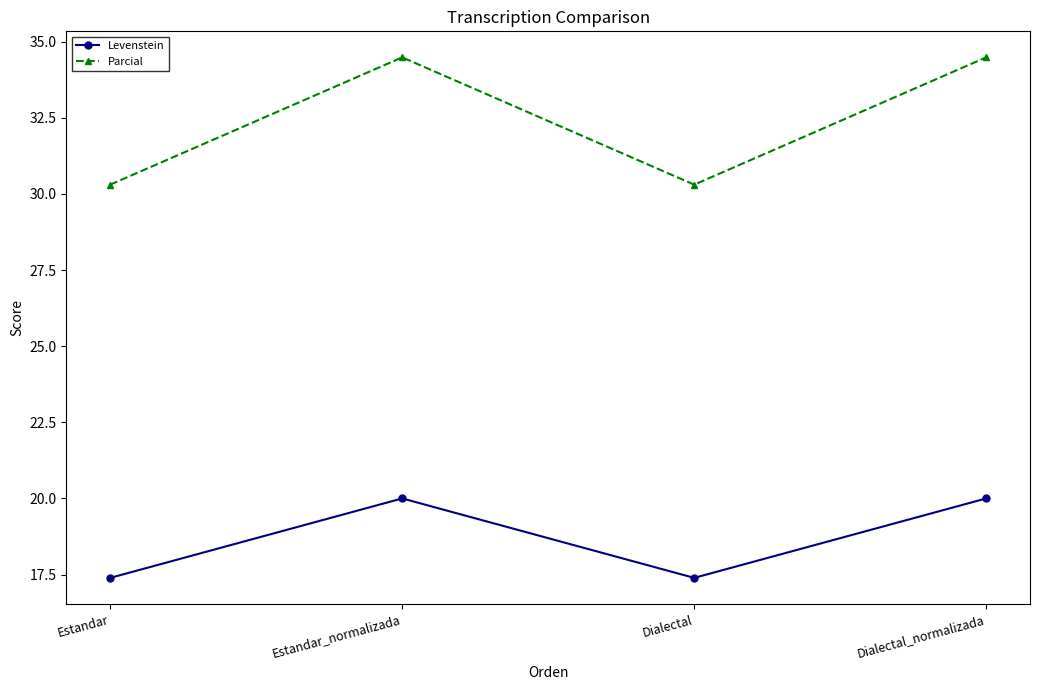

What is the spread (max minus min) of values at Estandar?

12.9